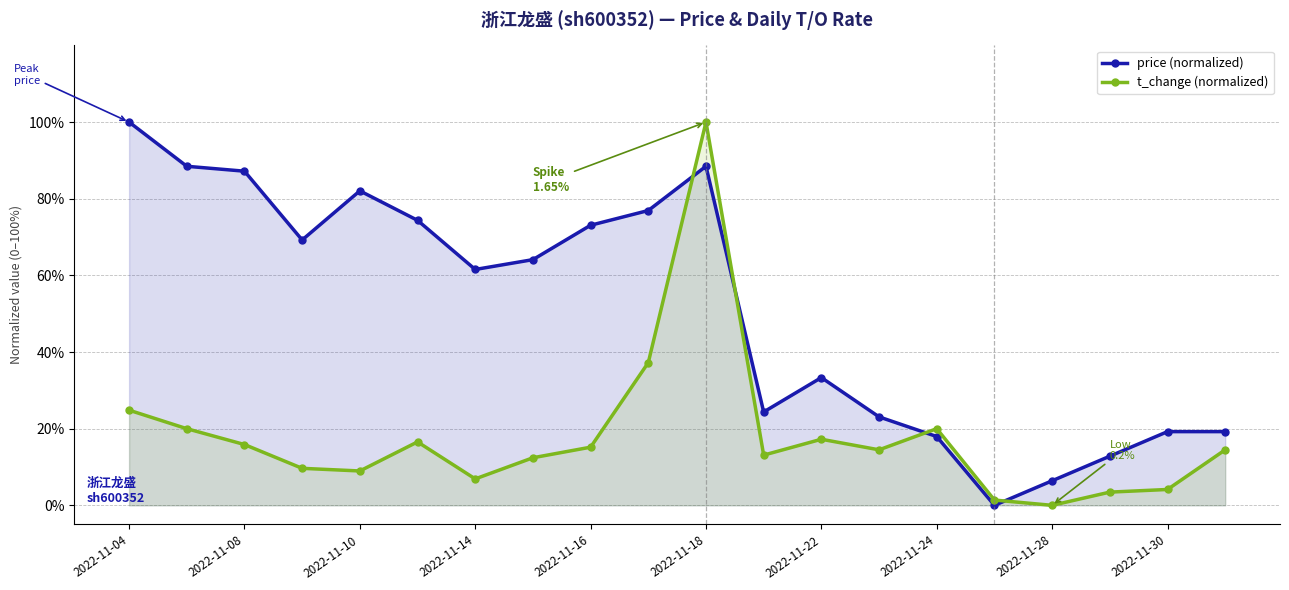

What is the sum of all price (normalized) values?

1021.8